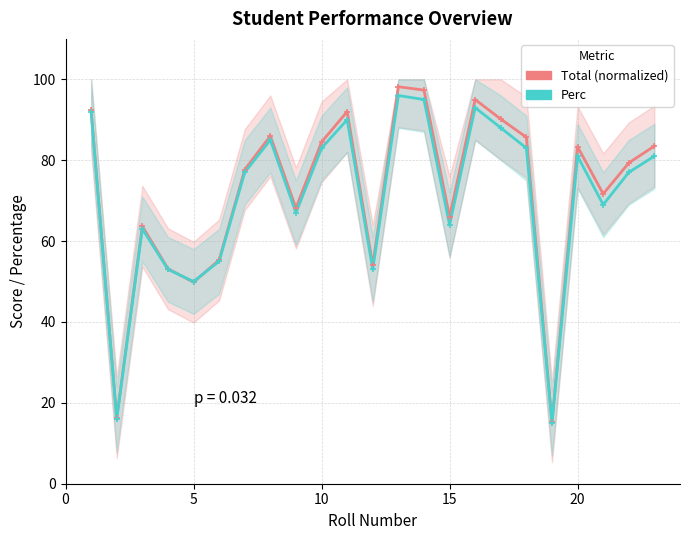

Which series has the largest range (max minus min)?

Total (normalized)